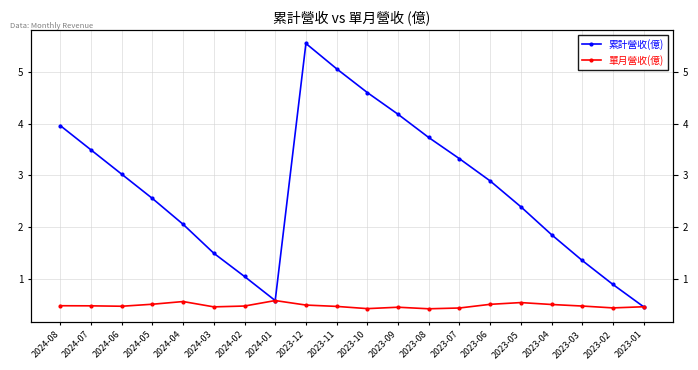

How many data points does each series have?

20